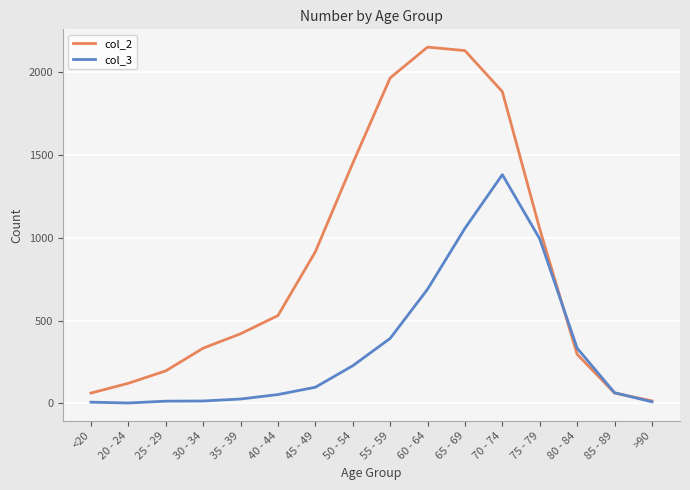

Which series changed the most between 50 - 54 and 80 - 84?

col_2